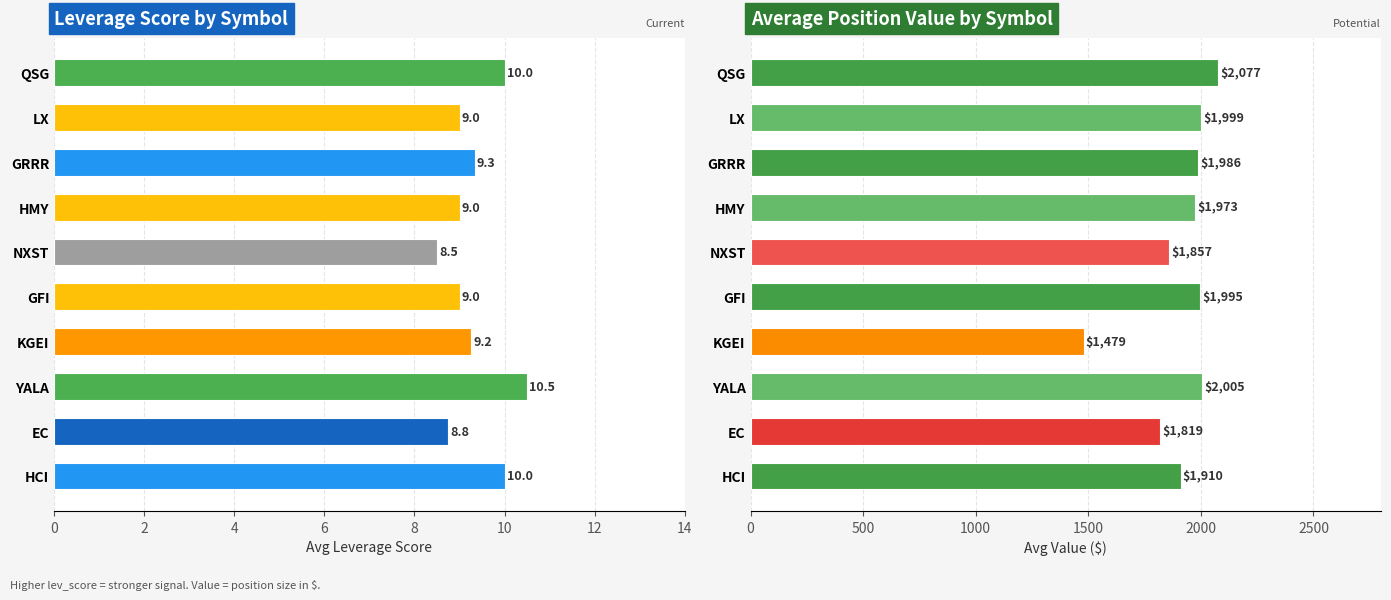

True or false: value has a value of 918.2 at NXST.

False